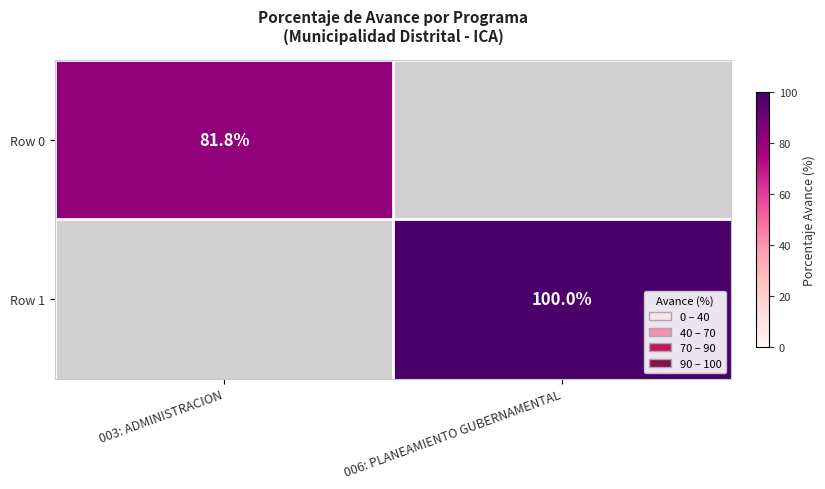

Is the value of Row 0 at 003: ADMINISTRACION greater than the value of Row 1 at 006: PLANEAMIENTO GUBERNAMENTAL?

No